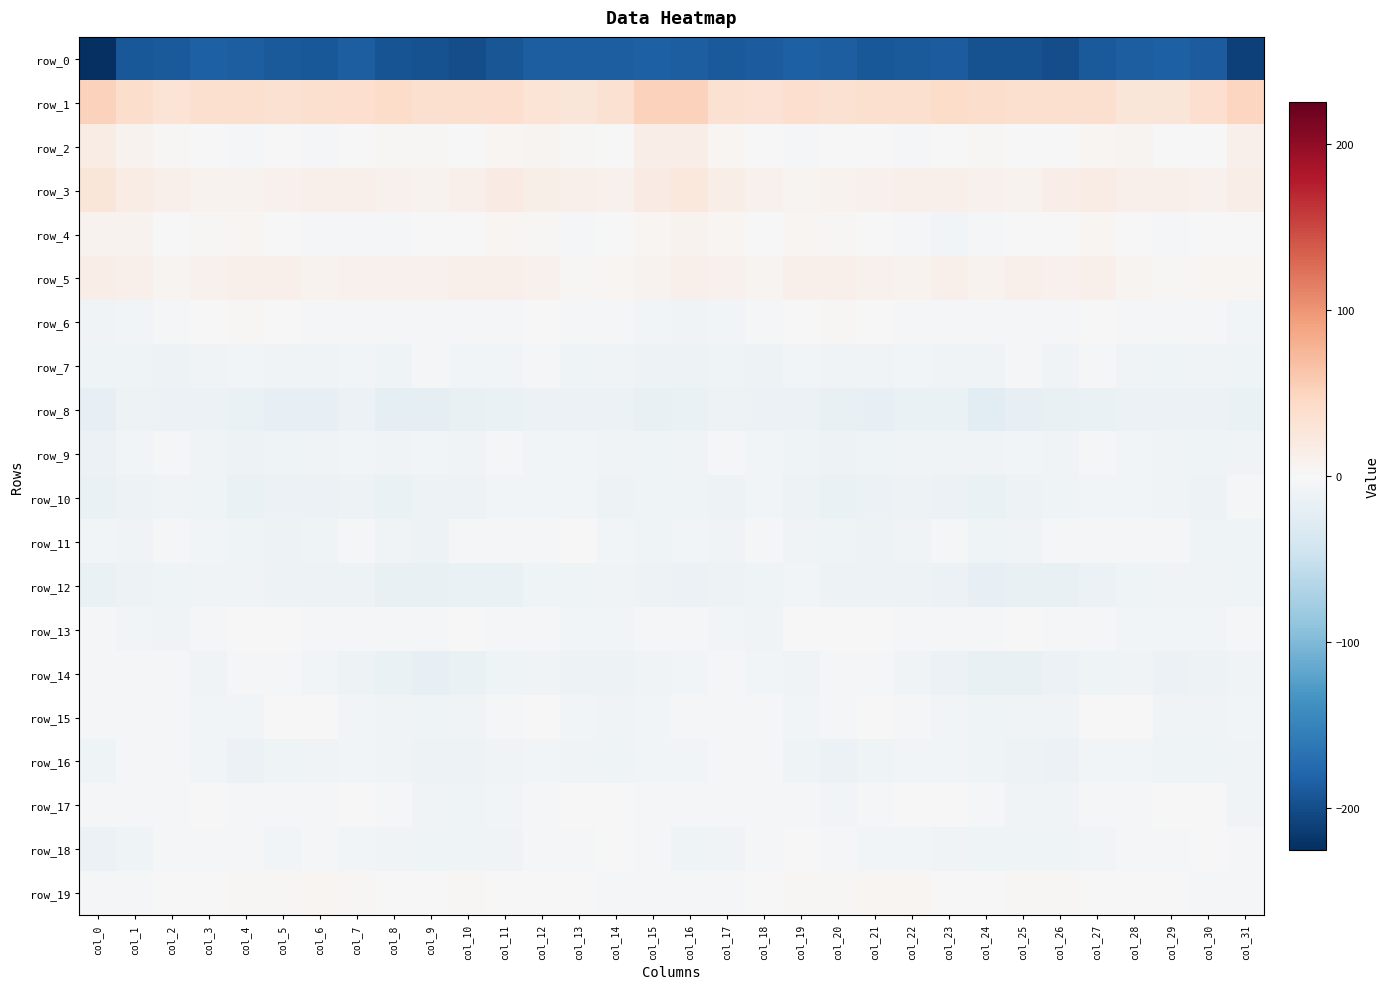

True or false: row_19 has a value of 1.5 at col_3.

False